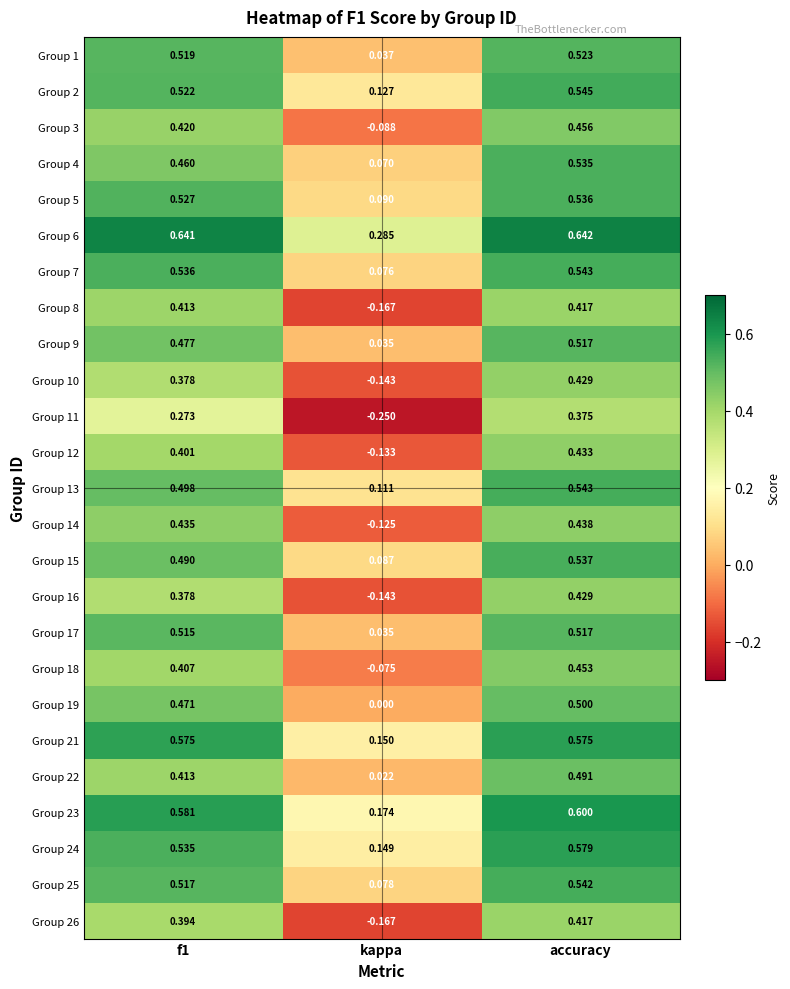

At which category is the sum across all series the highest?

accuracy